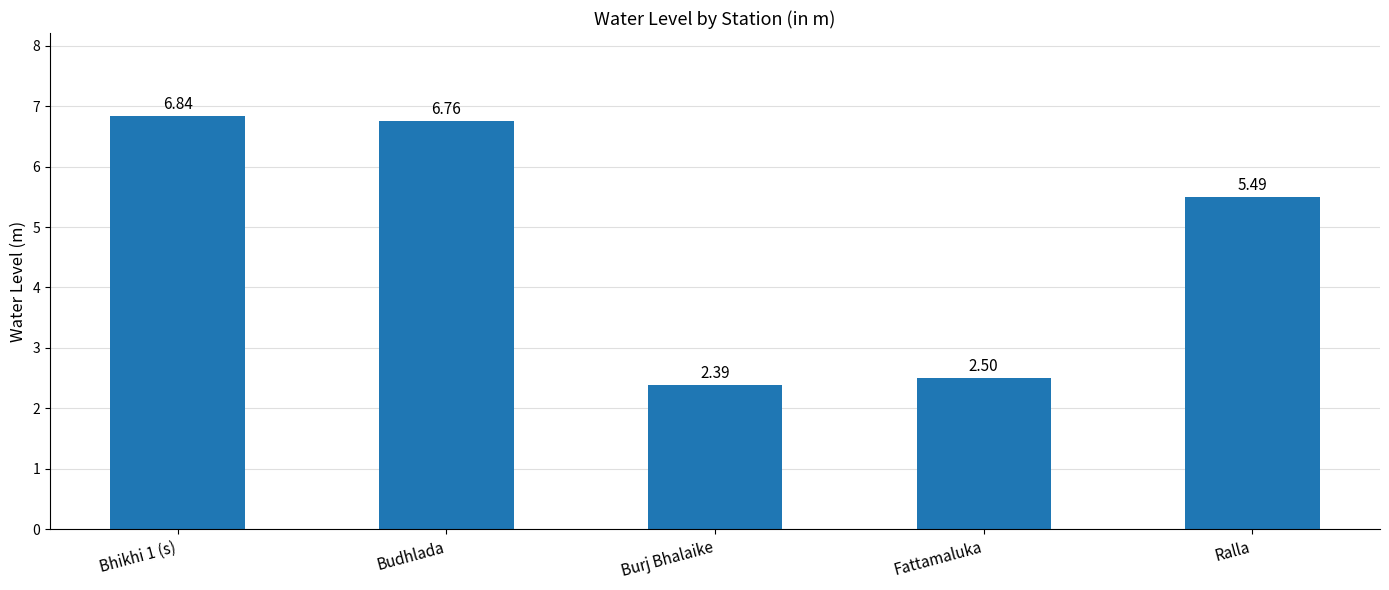

Rank the categories by value from lowest to highest.

Burj Bhalaike, Fattamaluka, Ralla, Budhlada, Bhikhi 1 (s)